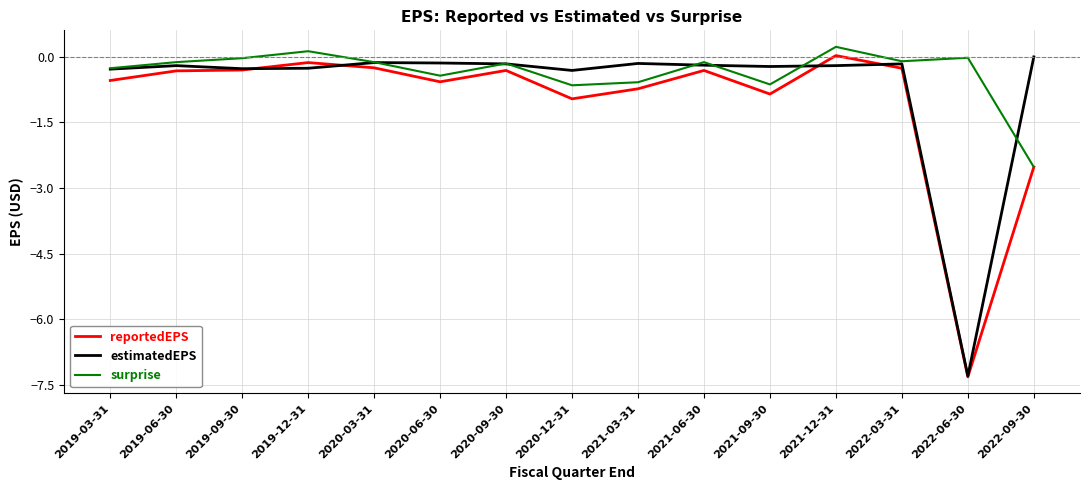

Which series changed the most between 2021-12-31 and 2022-06-30?

reportedEPS